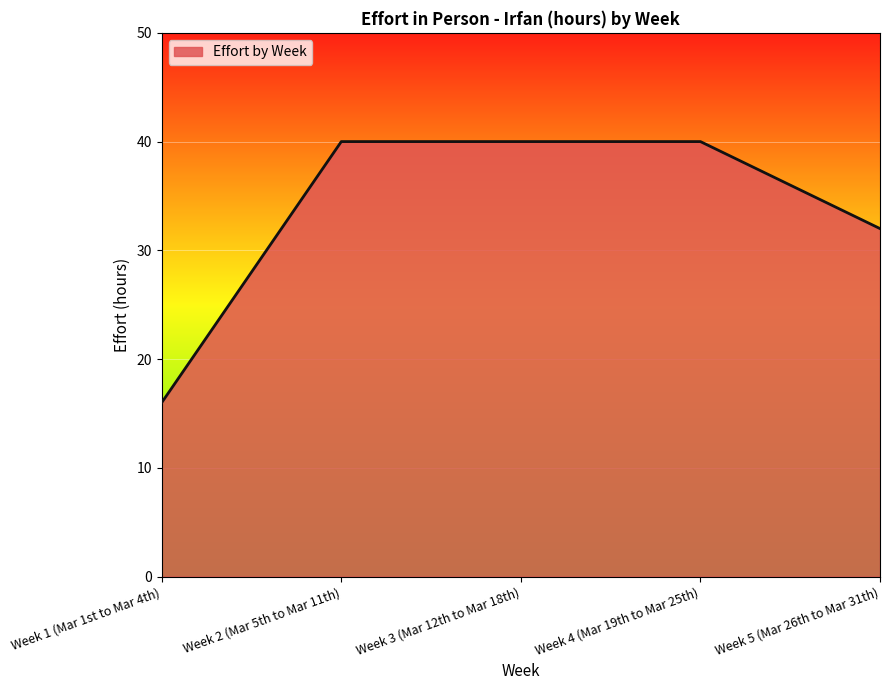

Which category has the lowest value across all series?

Week 1 (Mar 1st to Mar 4th)